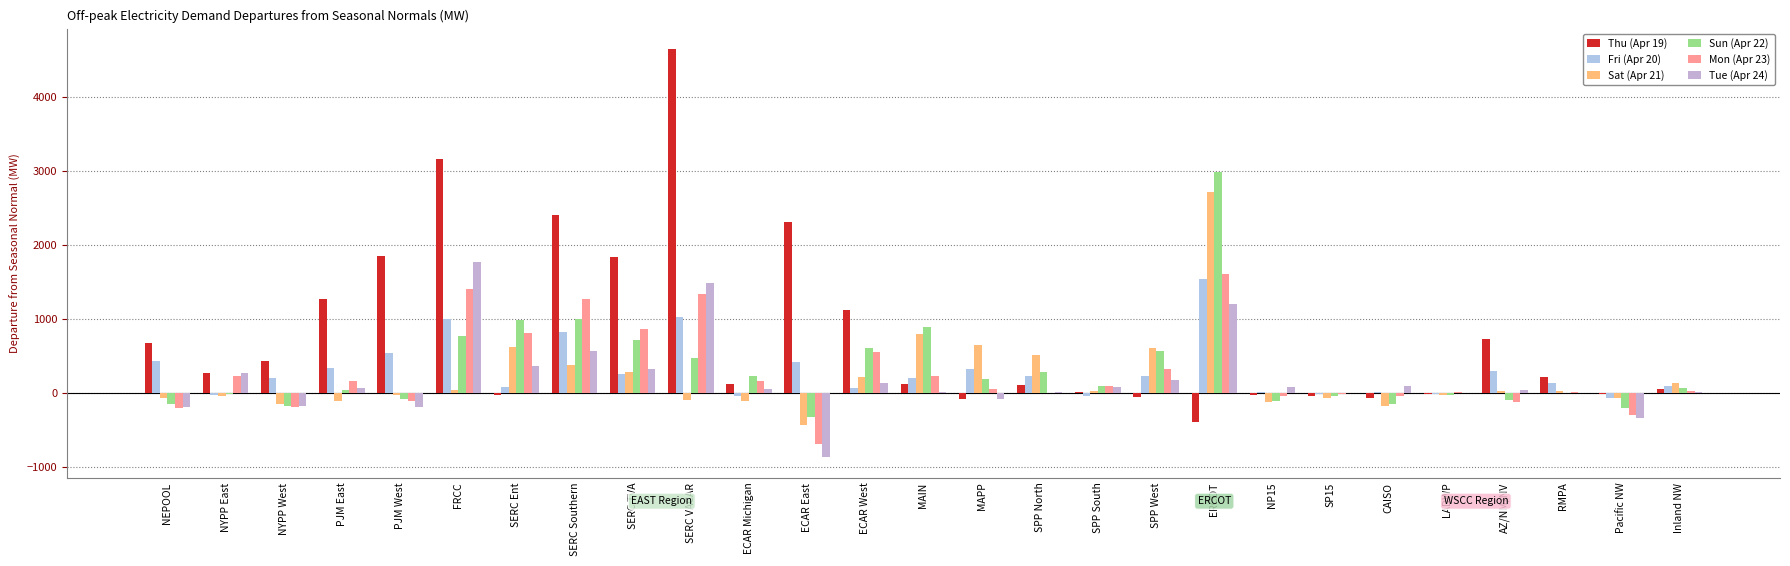

Are the bars grouped side by side (vs. stacked)?

Yes